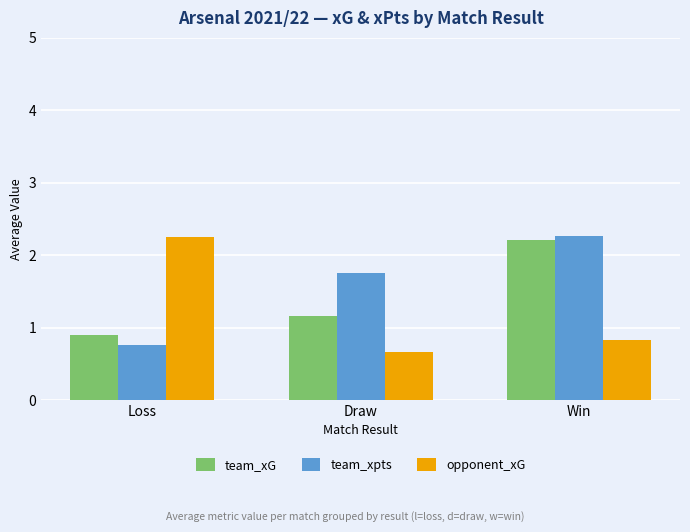

What is the sum of all opponent_xG values?

3.7